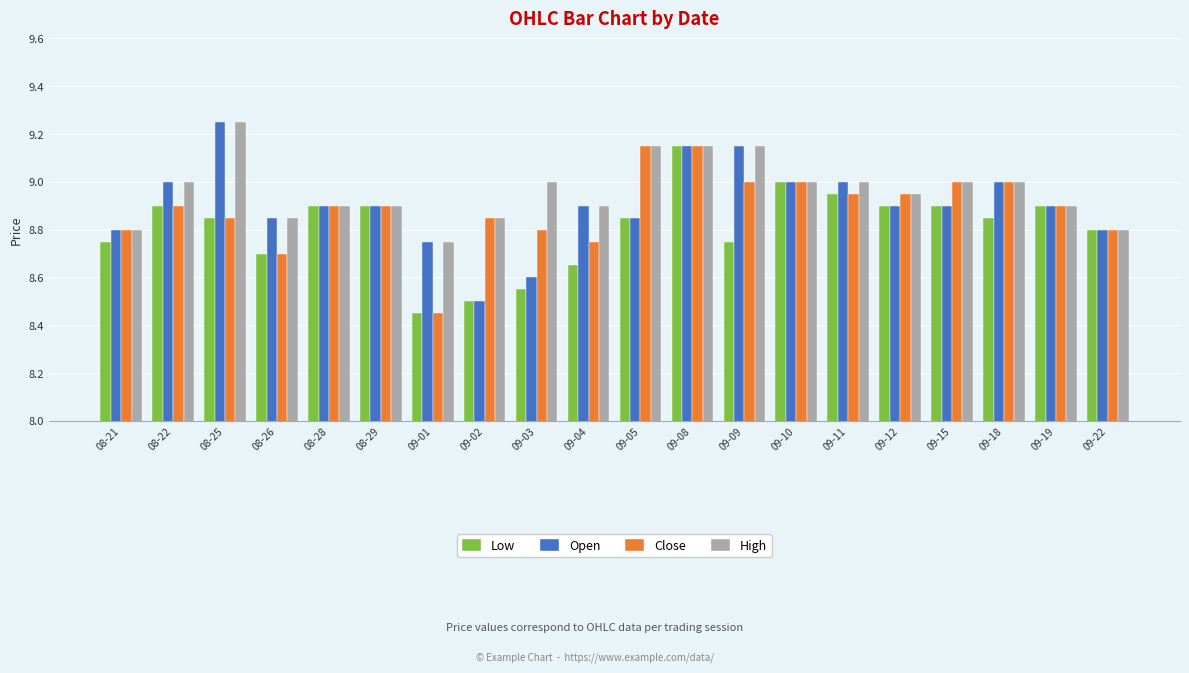

The Close series shows 8.9 at 09-12. True or false?

True